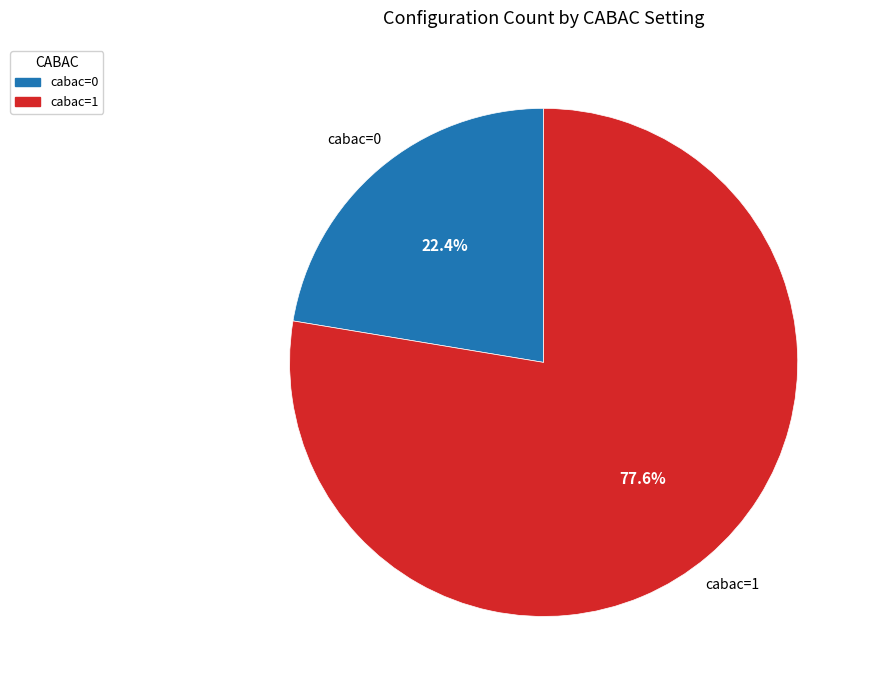

Is it true that cabac=1 is 83% of the pie?

False